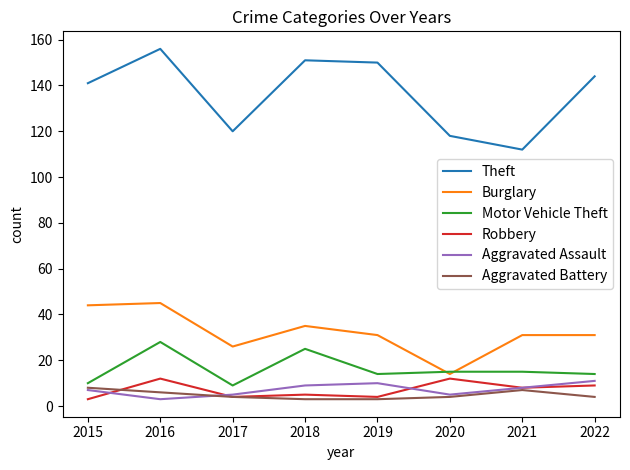

Is this an area chart (filled region under the line)?

No